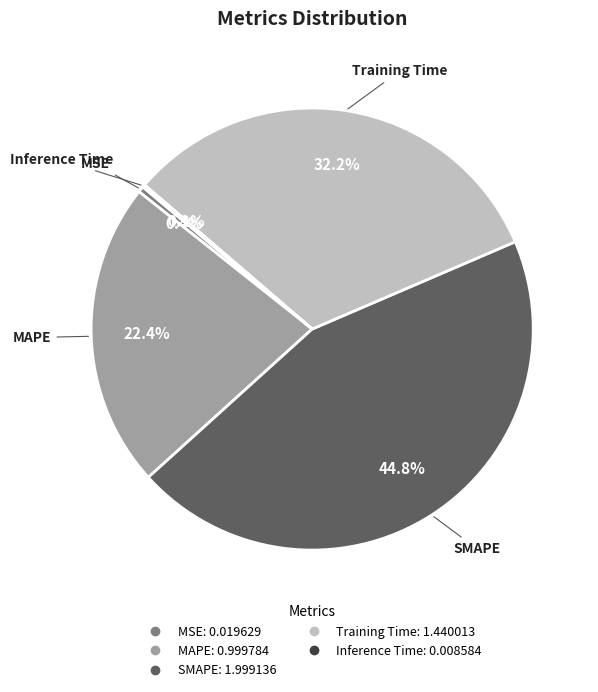

Does SMAPE represent more than half of the total?

No